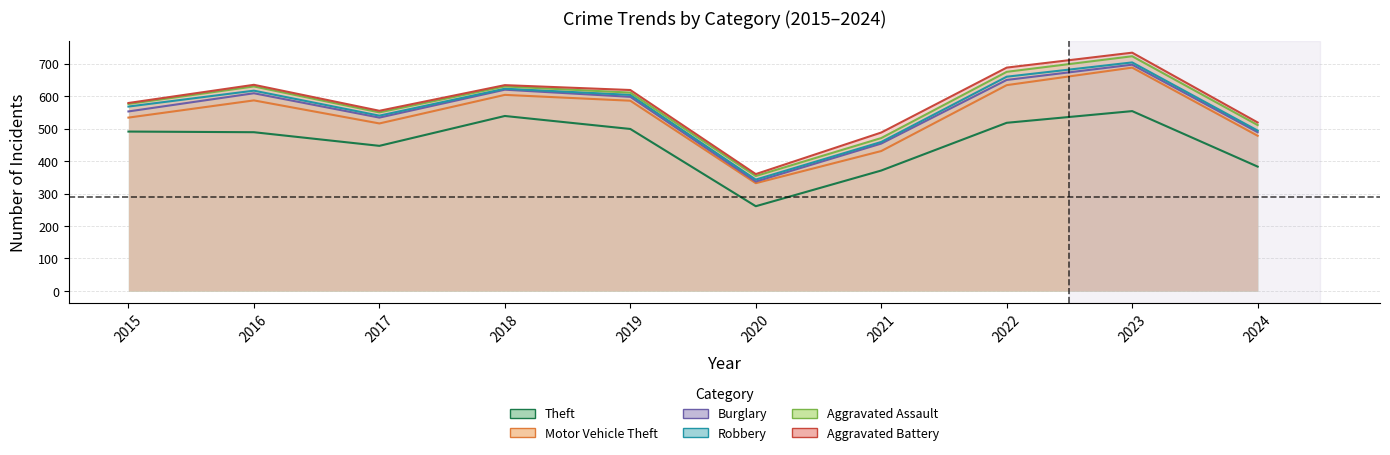

Rank the series by their maximum value, from highest to lowest.

Aggravated Battery, Aggravated Assault, Robbery, Burglary, Motor Vehicle Theft, Theft